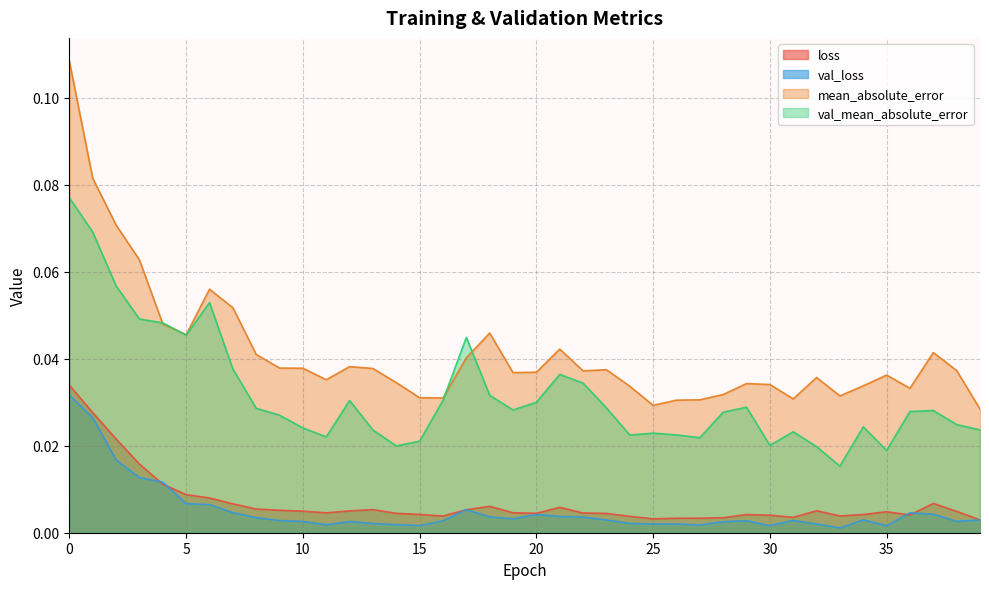

Where is the first local maximum for val_mean_absolute_error?

6